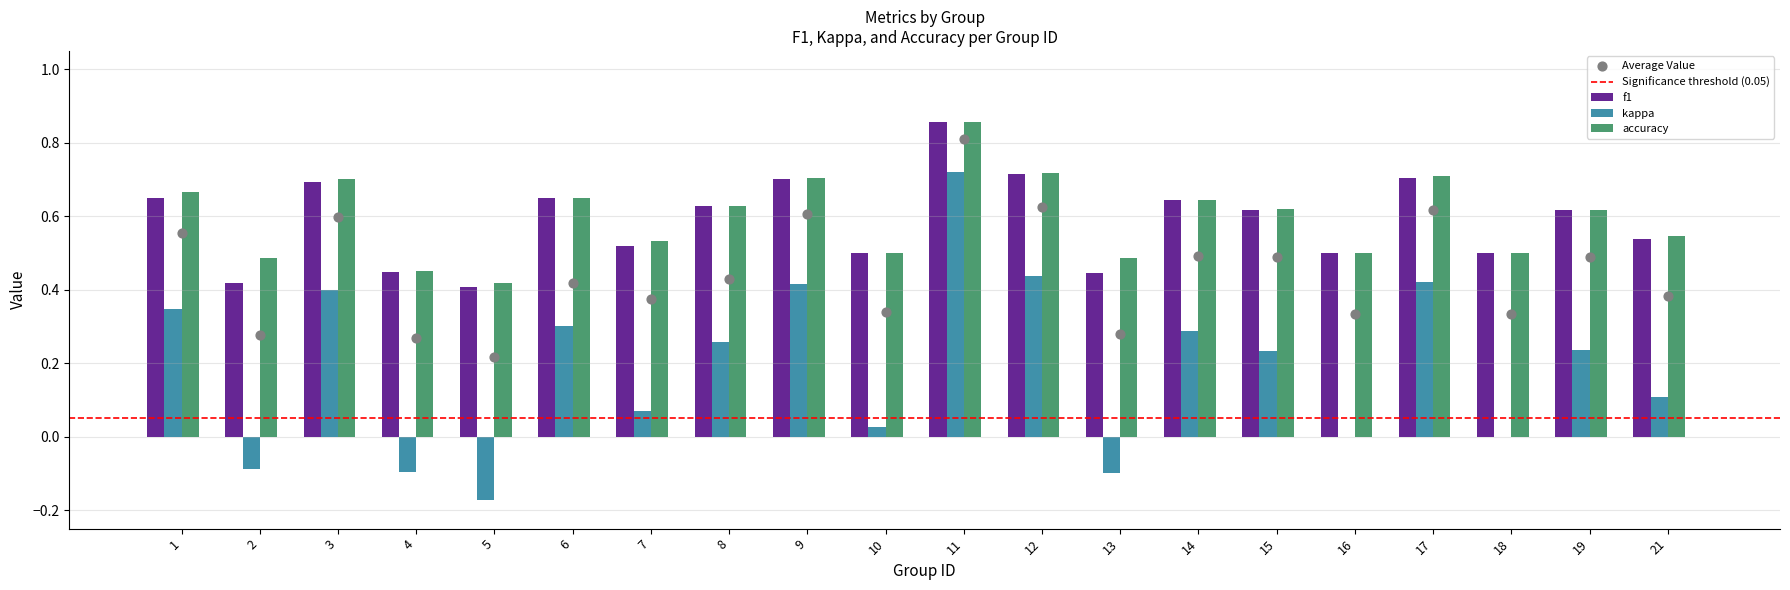

What is the total value across all series at 18?

1.3